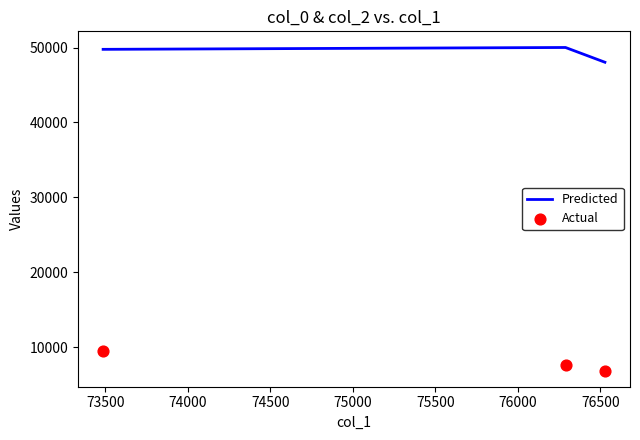

Which series has the largest Y range (max minus min)?

Actual